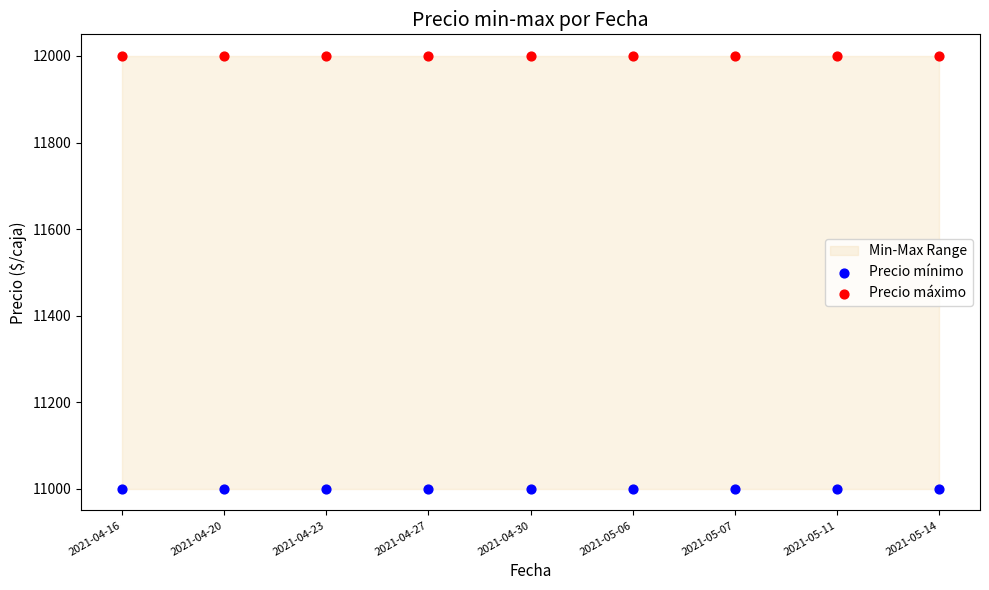

Which series reaches the maximum Y coordinate?

Precio máximo